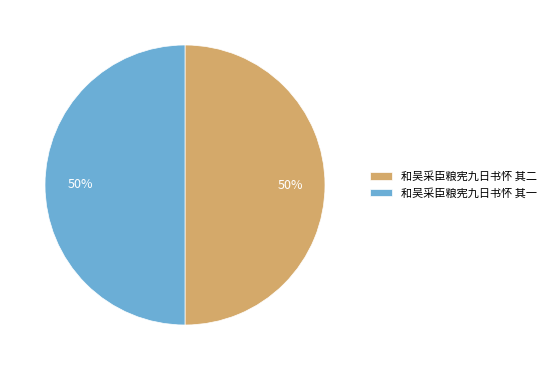

To the nearest percent, what percentage of the pie is 和吴采臣粮宪九日书怀 其一?

50%